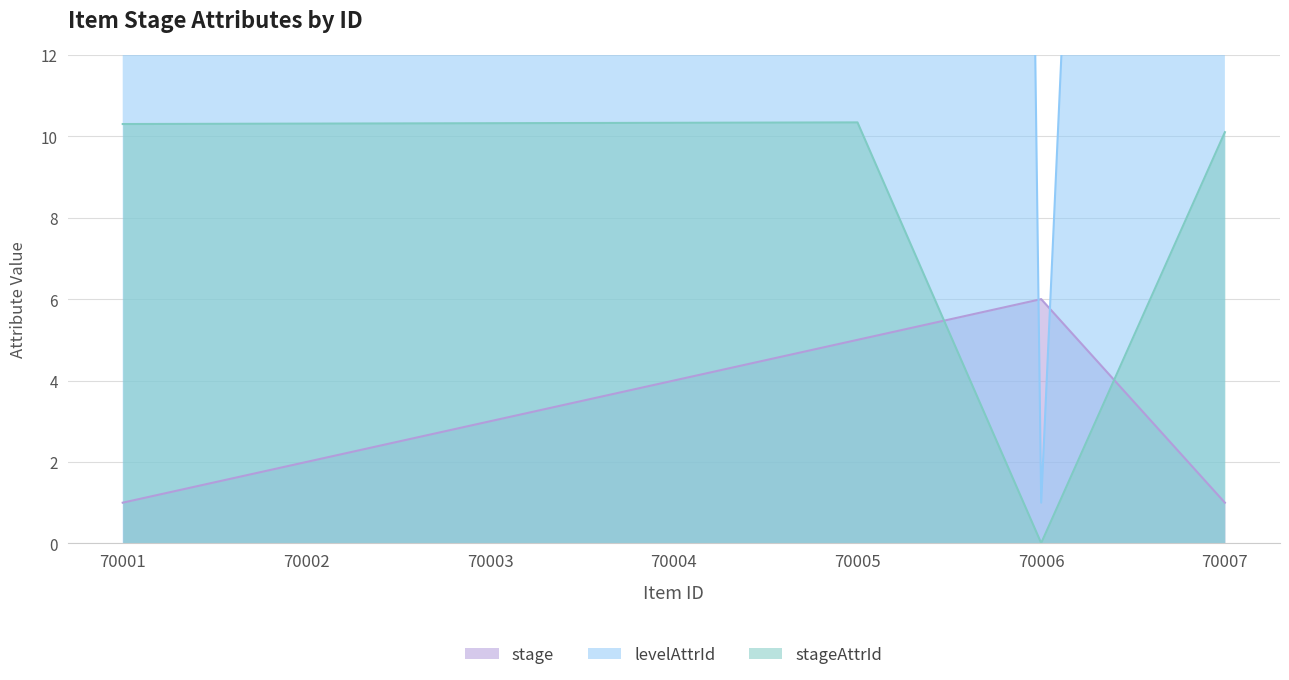

Reading right to left, what are all the values shown in this chart?

stage: 70007=1.0	70006=6.0	70005=5.0	70004=4.0	70003=3.0	70002=2.0	70001=1.0
levelAttrId: 70007=101.0	70006=1.0	70005=341.0	70004=331.0	70003=321.0	70002=311.0	70001=301.0
stageAttrId: 70007=10.1	70006=0.0	70005=10.3	70004=10.3	70003=10.3	70002=10.3	70001=10.3